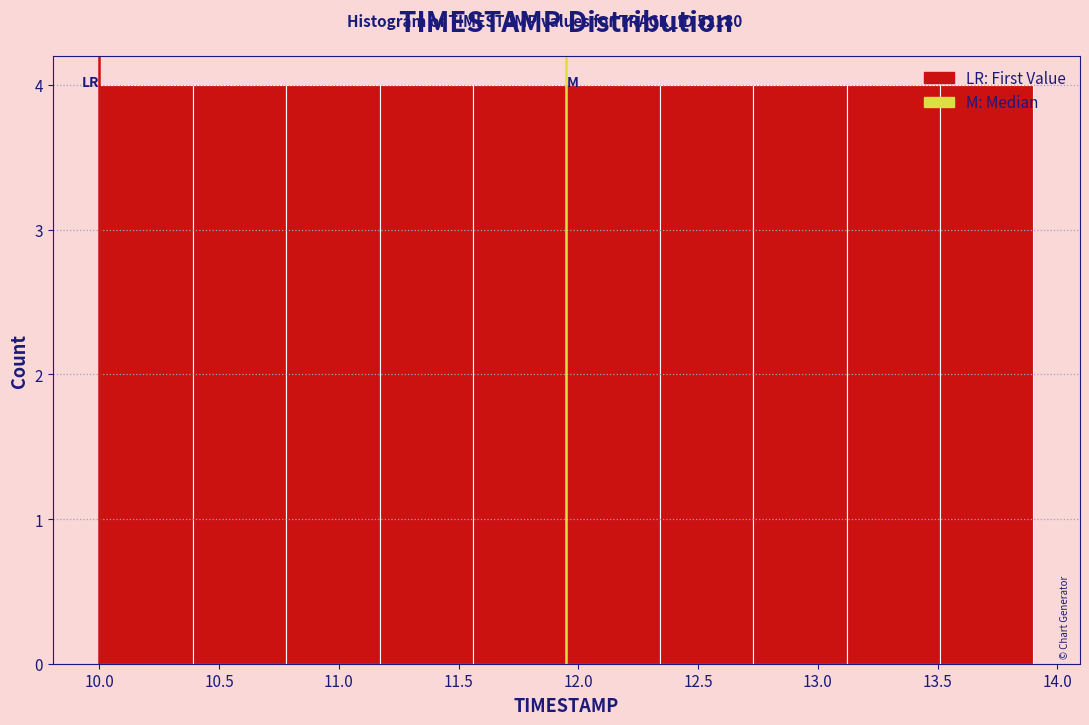

Reading left to right, list every bar in this chart as the range it spans on the x-axis followed by its height. Neither the bar edges nor the heights are printed on the chart, so give them approximately, as read against the axes.

10.00 to 10.39: 4
10.39 to 10.78: 4
10.78 to 11.17: 4
11.17 to 11.56: 4
11.56 to 11.95: 4
11.95 to 12.34: 4
12.34 to 12.73: 4
12.73 to 13.12: 4
13.12 to 13.51: 4
13.51 to 13.90: 4